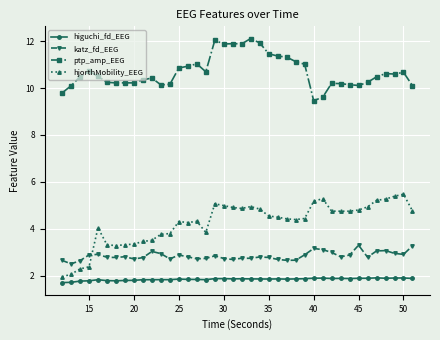

Which series has the largest range (max minus min)?

hjorthMobility_EEG